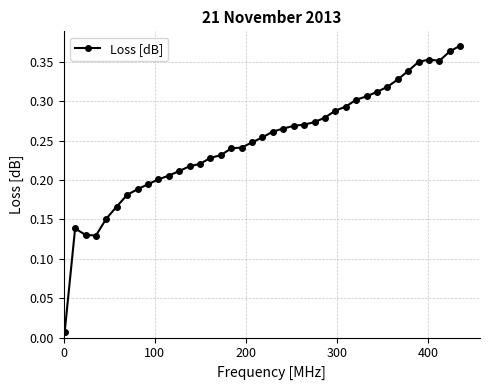

What is the sum of all values?

9.7